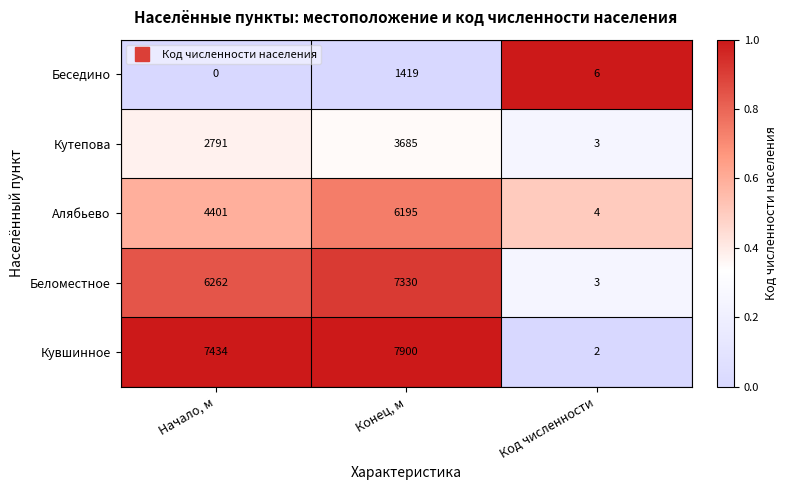

What is the approximate value of Алябьево at Конец, м?

6195